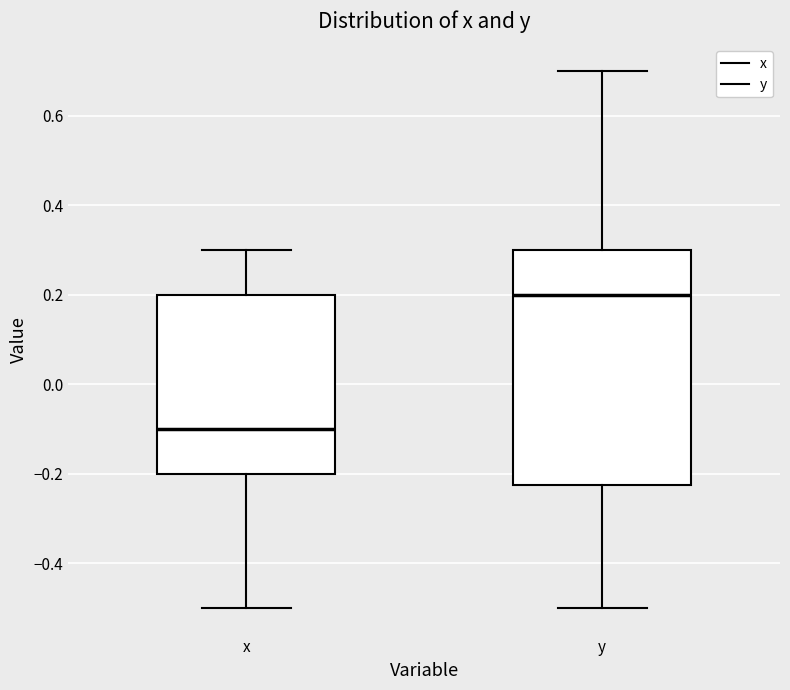

Reading left to right, transcribe this box plot: for each box, give where its median line is, the range the box spans, and where its two whiskers end, as read against the y-axis. The values are not printed on the chart, so give them approximately, as read against the axis.

x: median -0.10, box -0.20 to 0.20, whiskers -0.50 to 0.30
y: median 0.20, box -0.22 to 0.30, whiskers -0.50 to 0.70